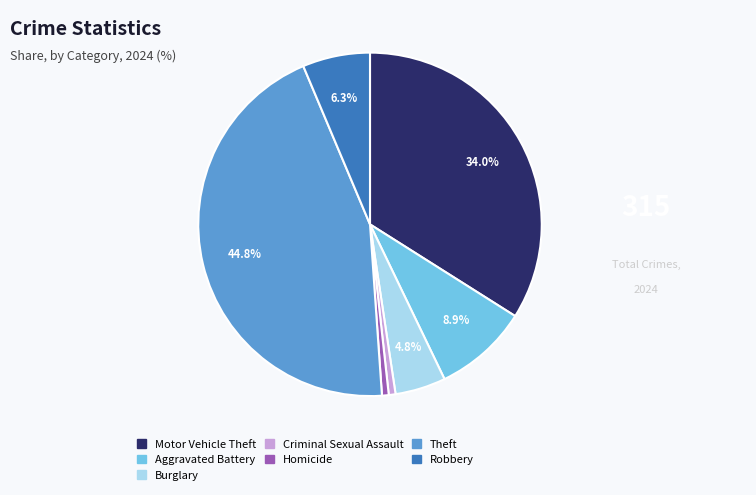

Is it true that Burglary is 5% of the pie?

True